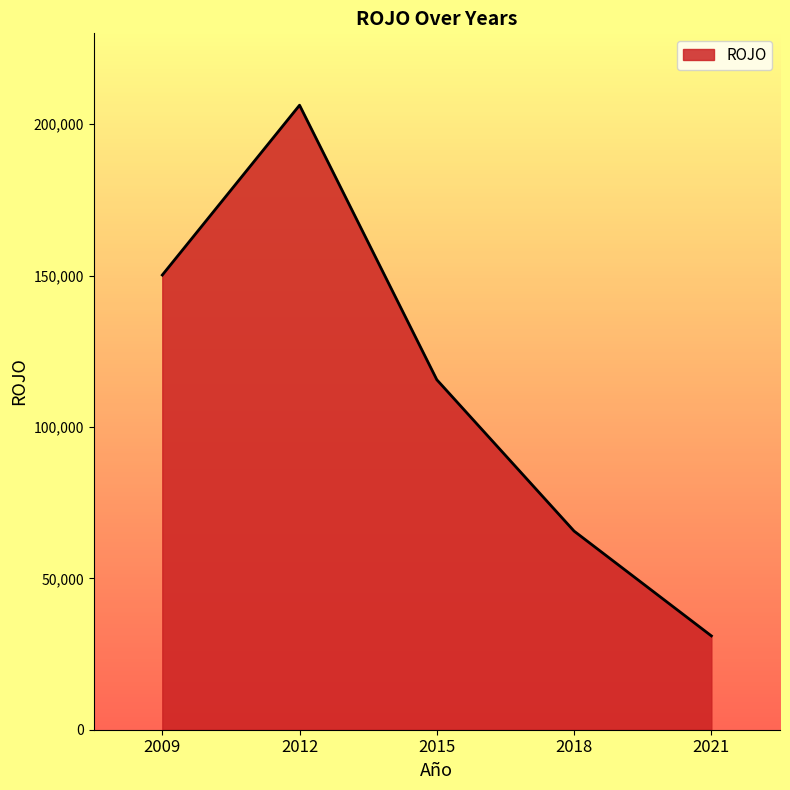

Does the chart display data point markers on the line(s)?

No